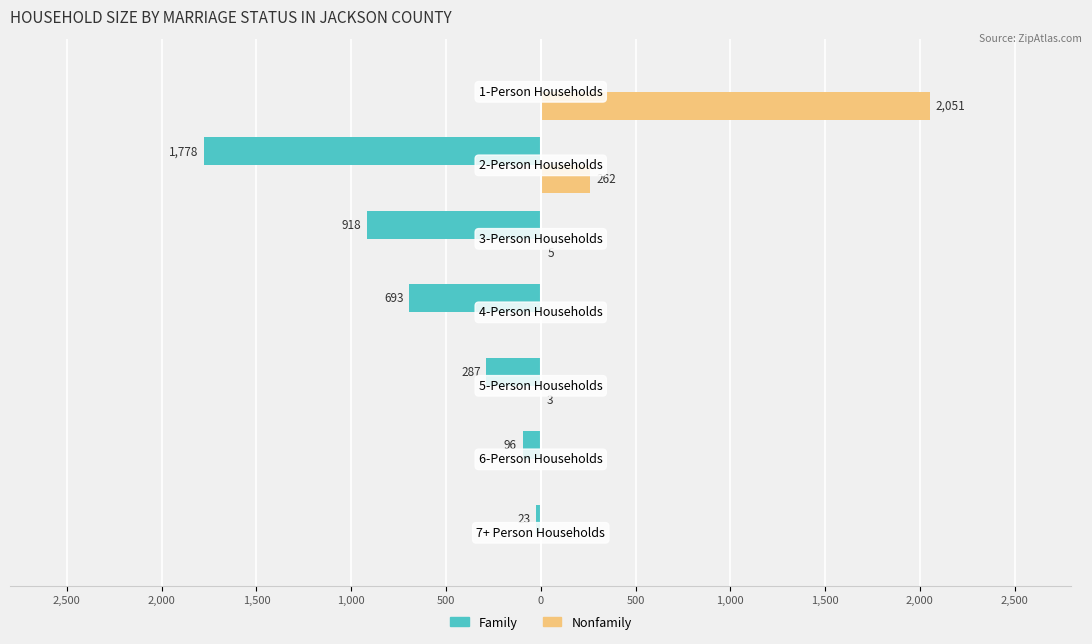

Which series has the widest spread of values?

Nonfamily